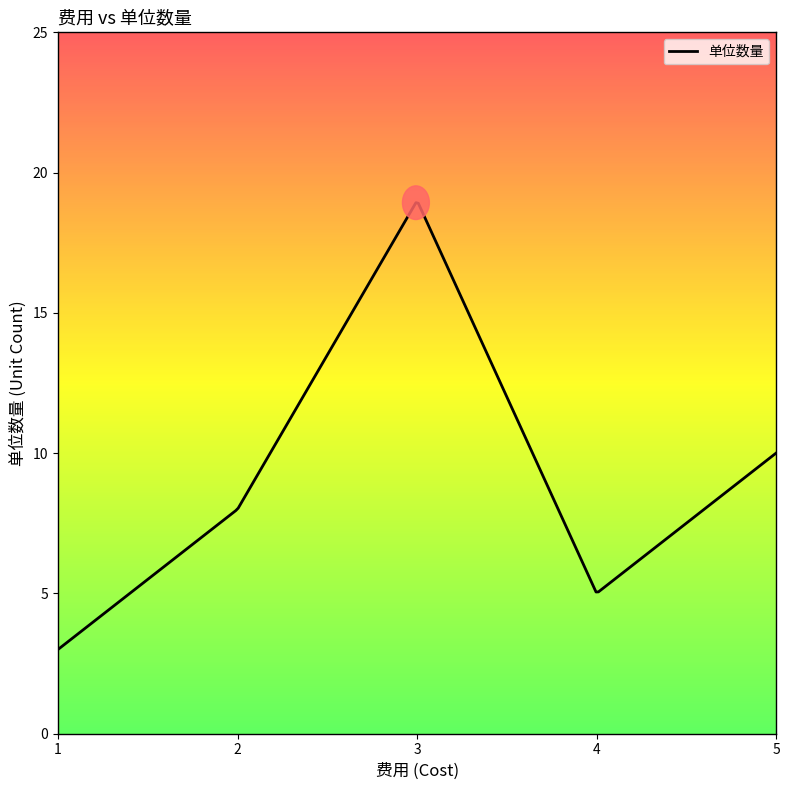

What is the maximum value shown in the chart?

18.9